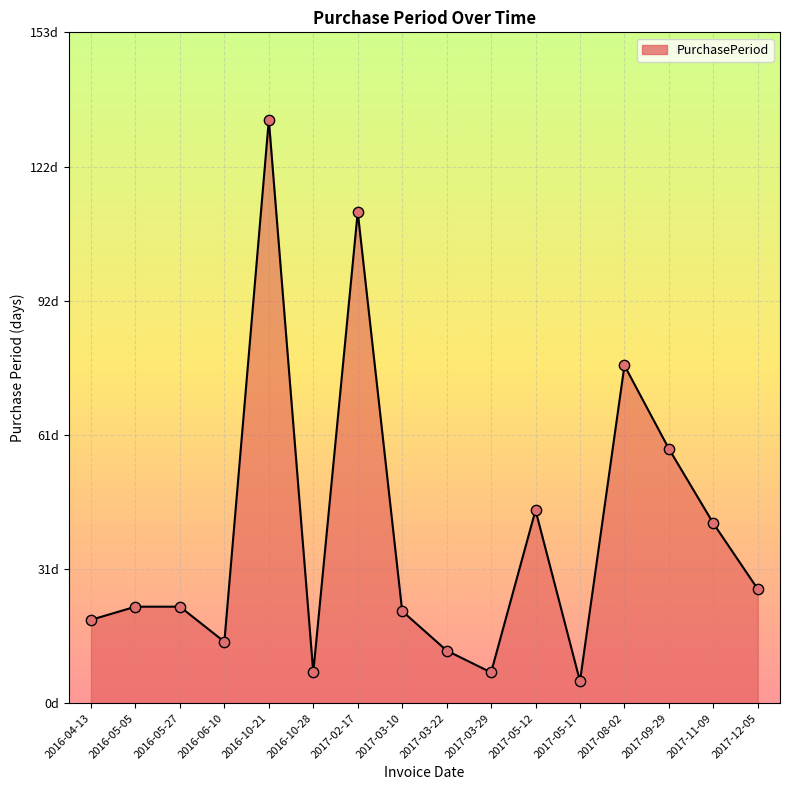

Approximately how many times larger is the value at 2016-05-27 compared to 2017-03-29?

3.1